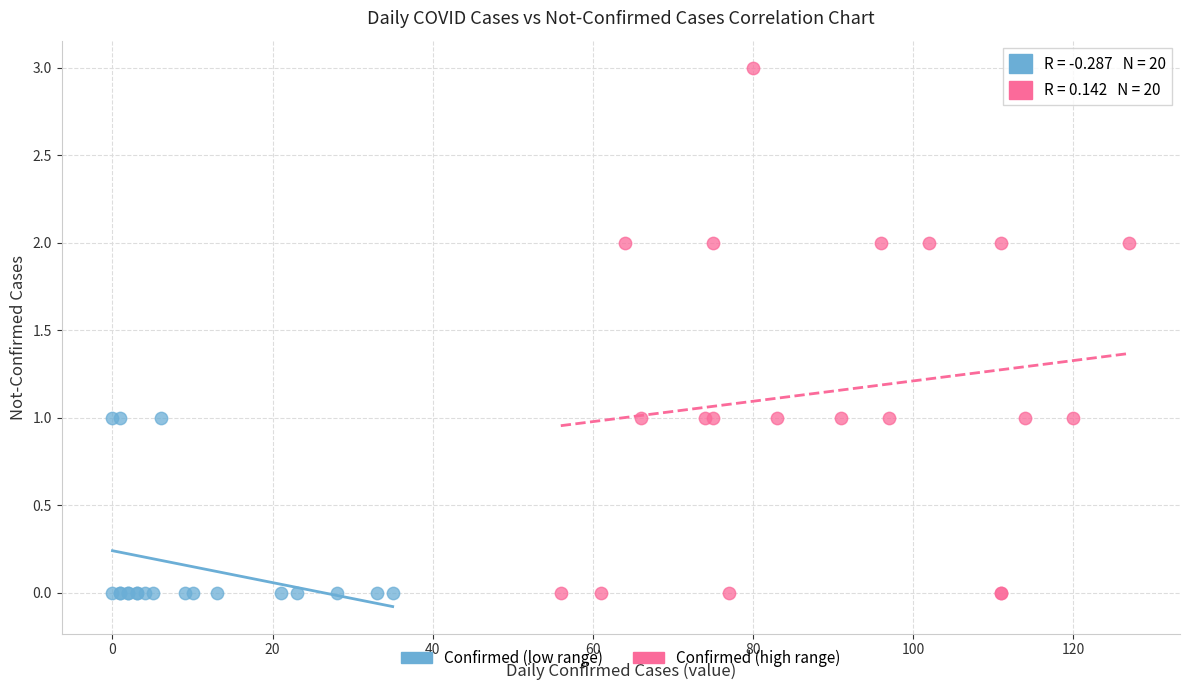

Which series contains the highest Y value?

Confirmed (high range)